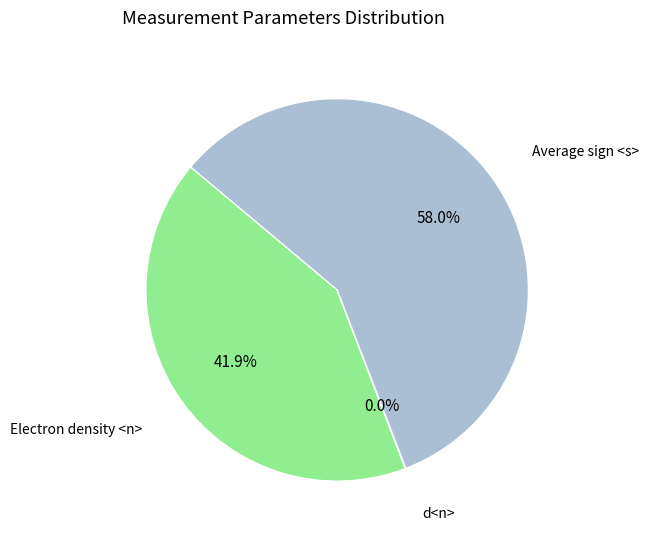

What is the total percentage of Average sign <s> and Electron density <n>?

100.0%